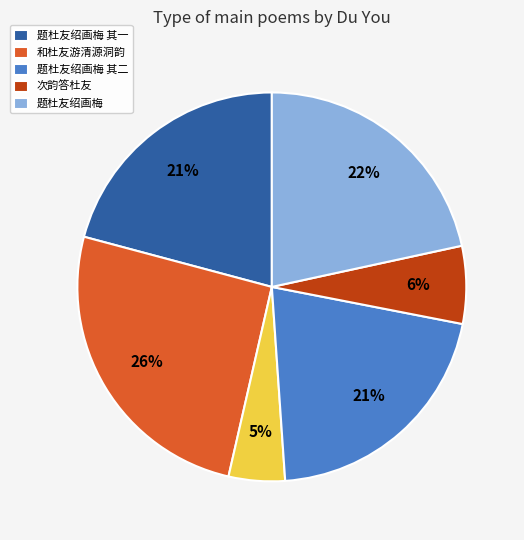

To the nearest percent, what is the difference between the largest and smallest slice percentages?

21%